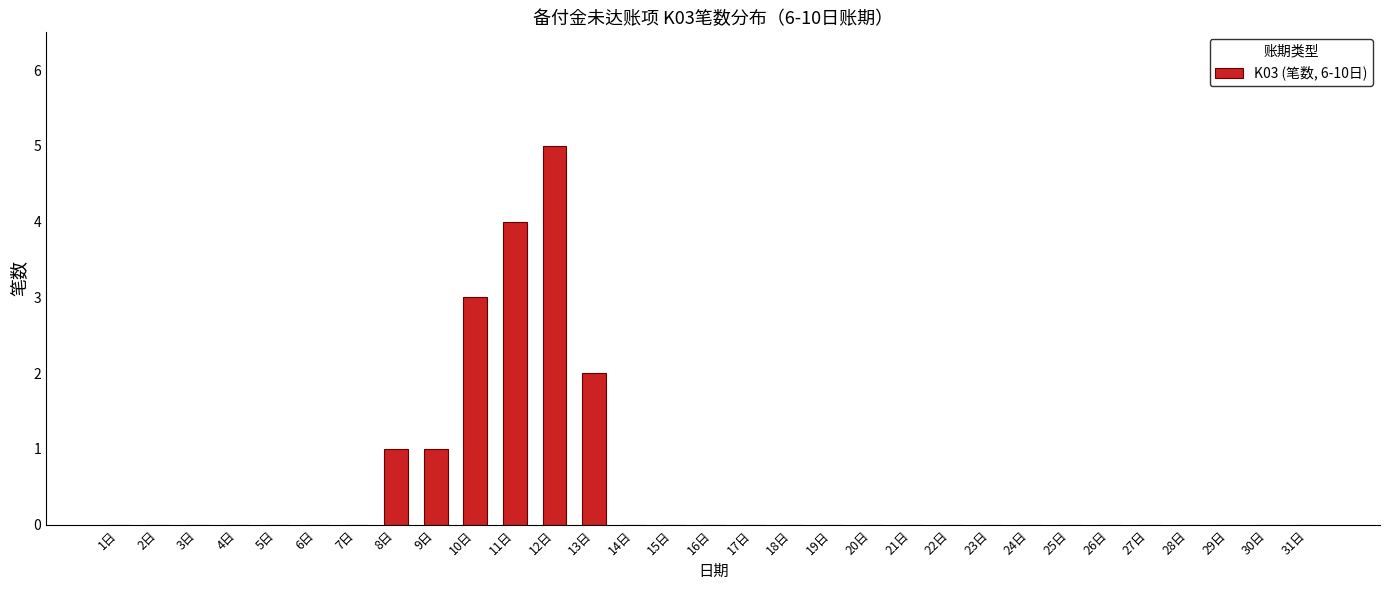

What is the maximum value shown in the chart?

5